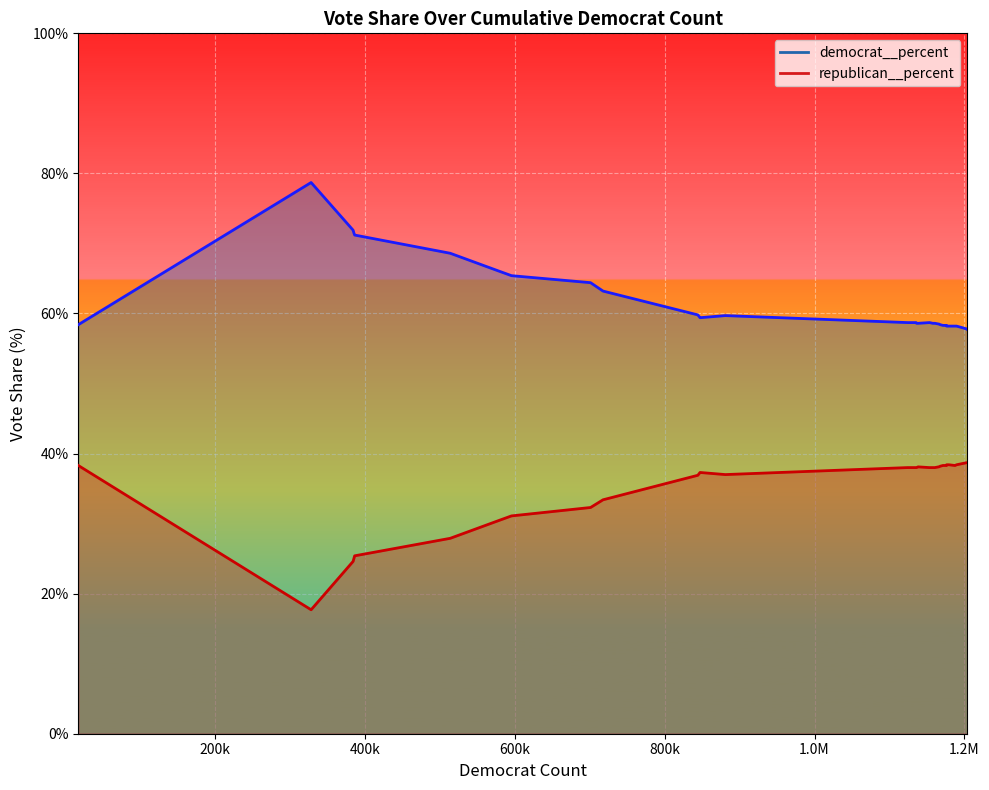

What is the average value of the republican__percent series?

0.4